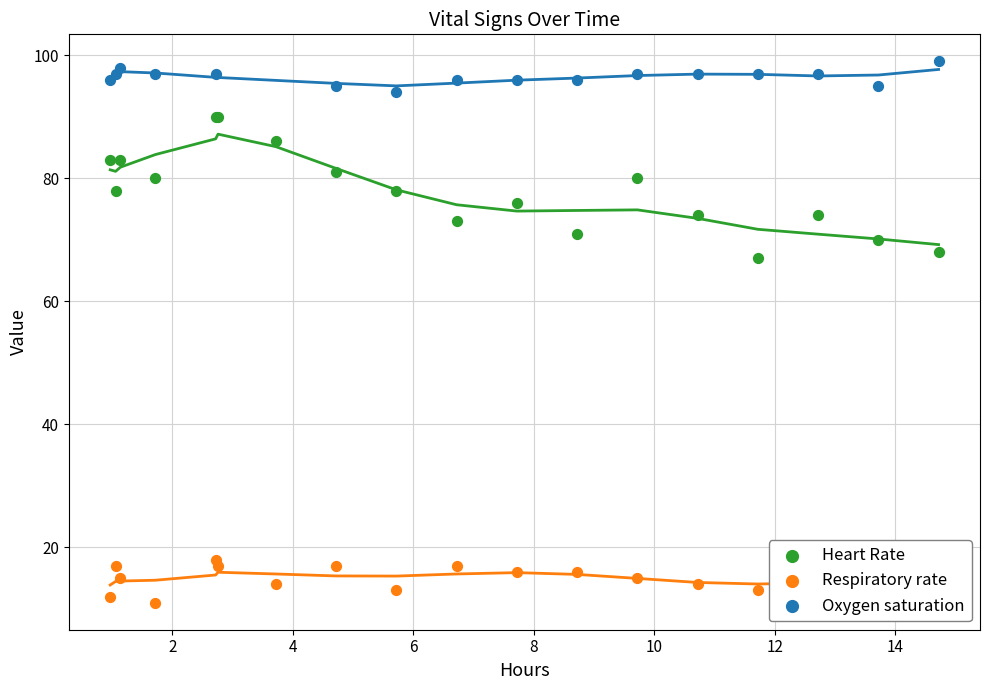

At which category is the sum across all series the highest?

4